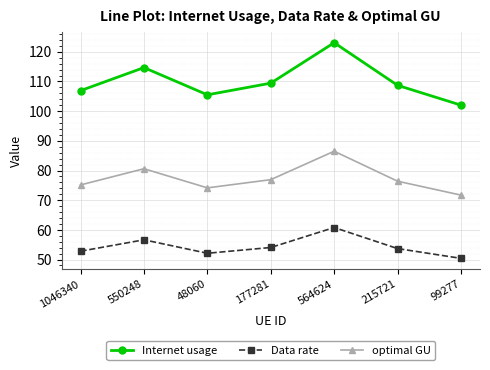

What is the sum of all optimal GU values?

541.4